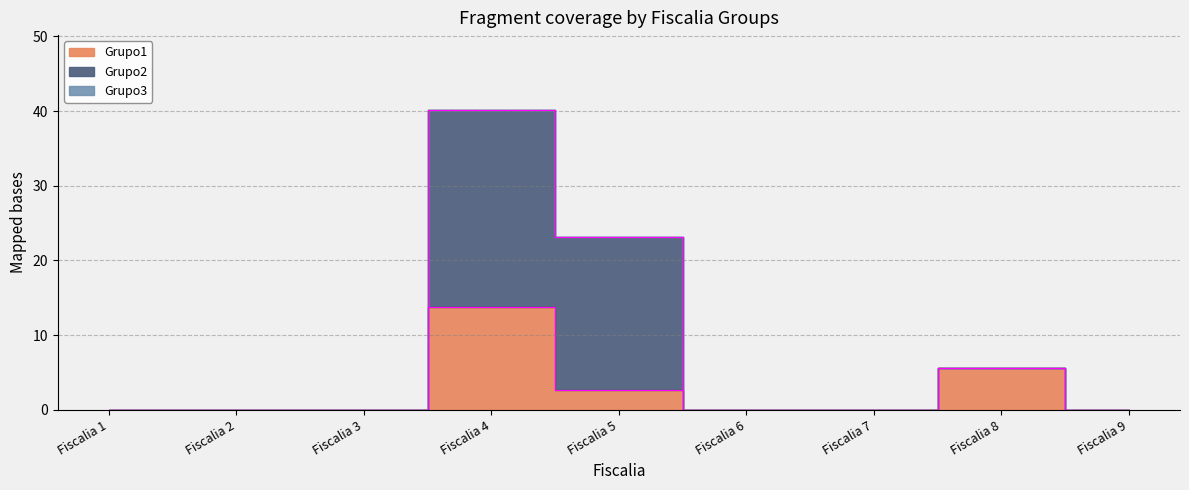

How many lines are shown in the chart?

3